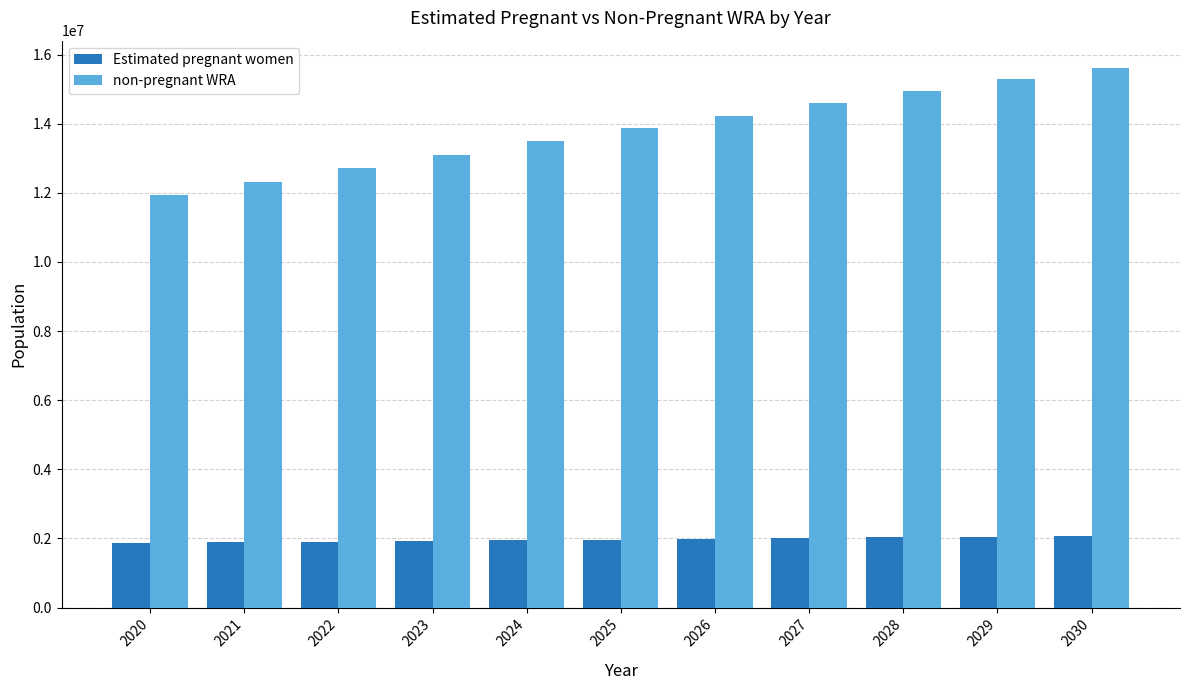

What is the difference between the maximum and minimum values in the Estimated pregnant women series?

197462.9